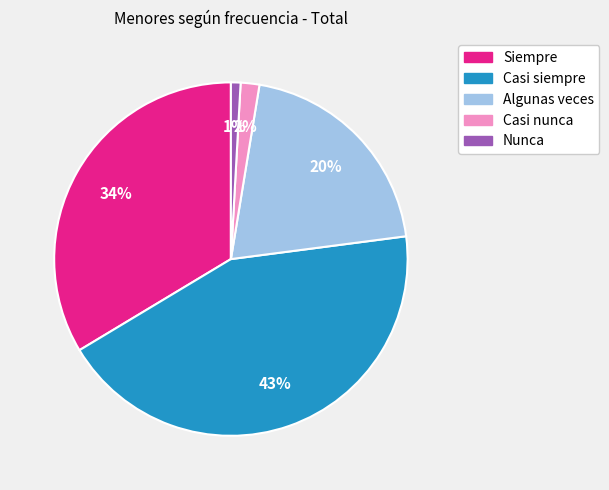

How many segments does this pie chart have?

5